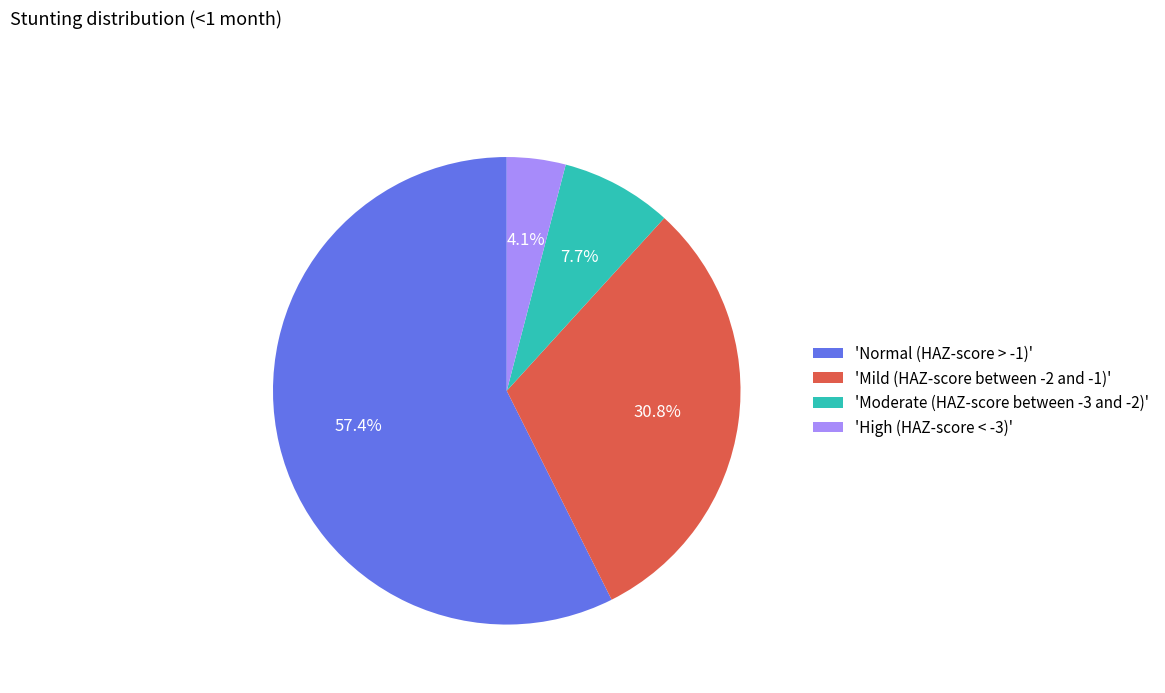

Which category has the smallest portion of the pie?

'High (HAZ-score < -3)'